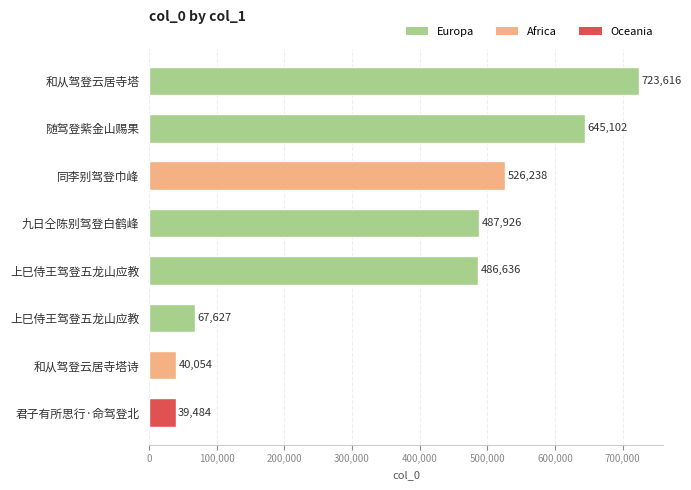

How many data points are less than 487926?

4